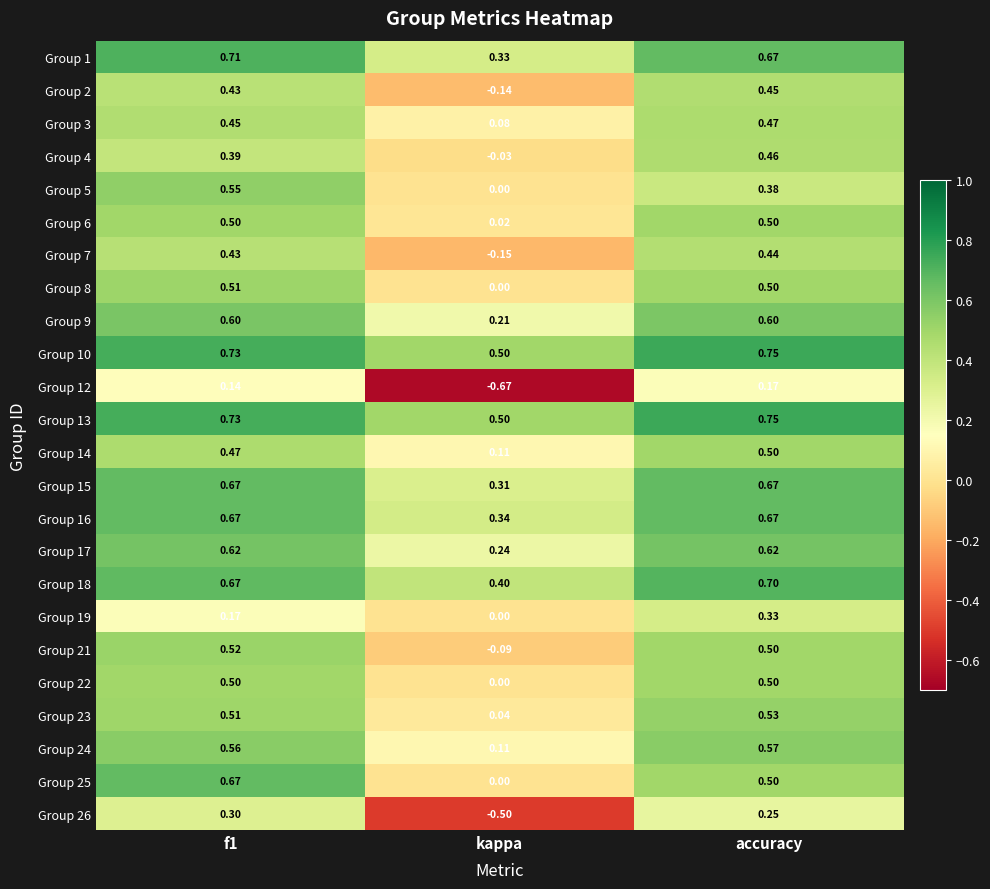

Where is Group 4 nearest to the value 0?

kappa